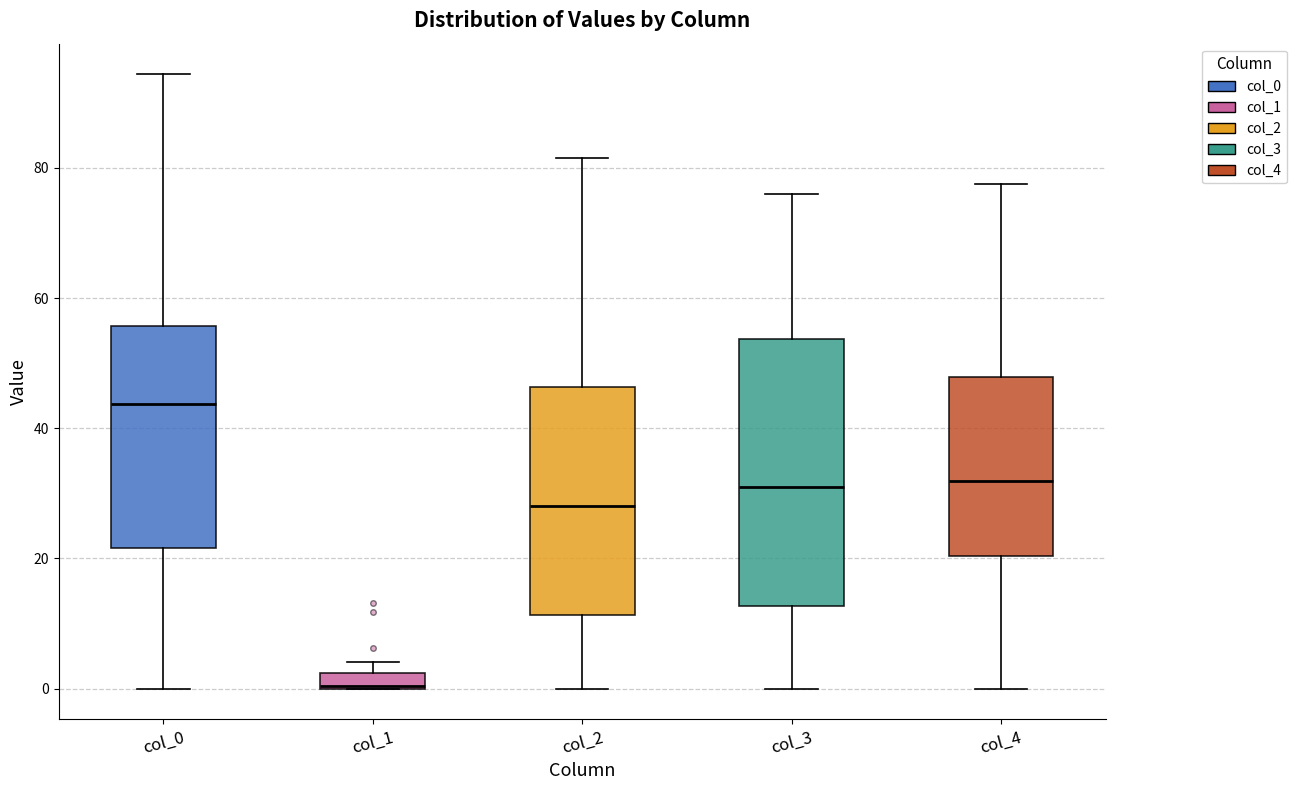

Which box's median line is the lowest?

col_1